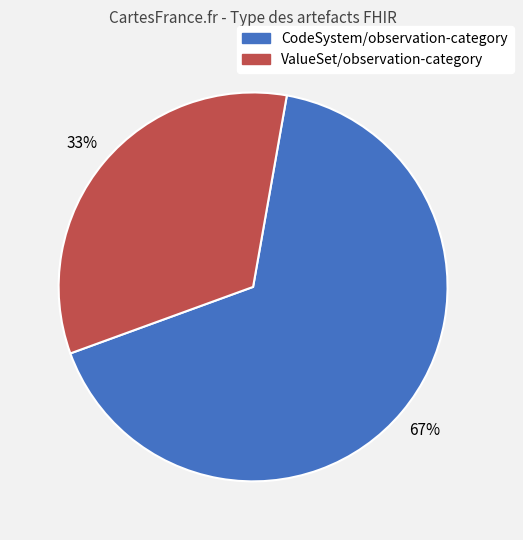

To the nearest percent, what is the average slice percentage?

50%